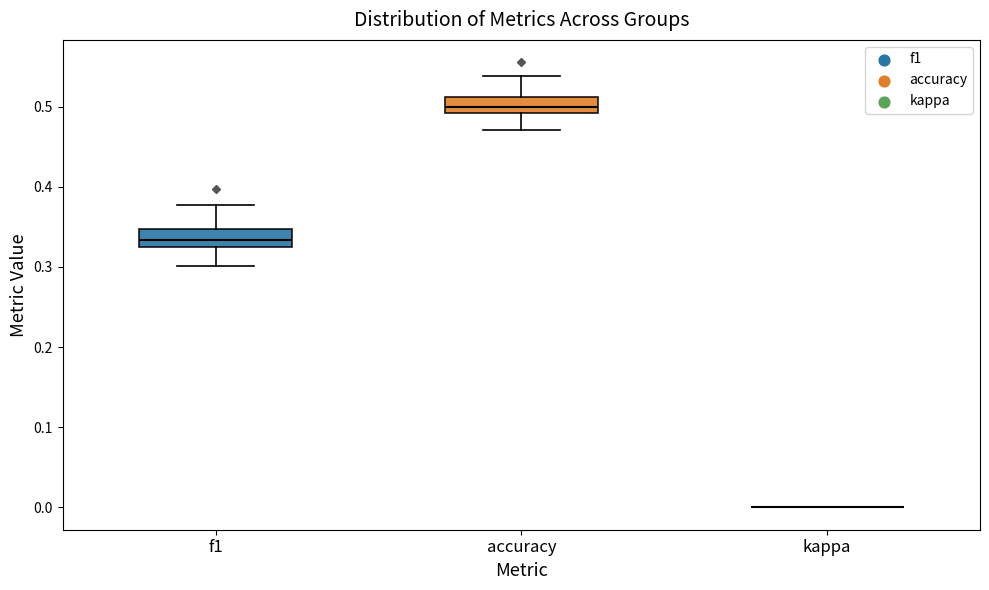

Reading left to right, transcribe this box plot: for each box, give where its median line is, the range the box spans, and where its two whiskers end, as read against the y-axis. The values are not printed on the chart, so give them approximately, as read against the axis.

f1: median 0.33, box 0.32 to 0.35, whiskers 0.30 to 0.38
accuracy: median 0.50, box 0.49 to 0.51, whiskers 0.47 to 0.54
kappa: box collapsed to a line at 0.00, whiskers 0.00 to 0.00